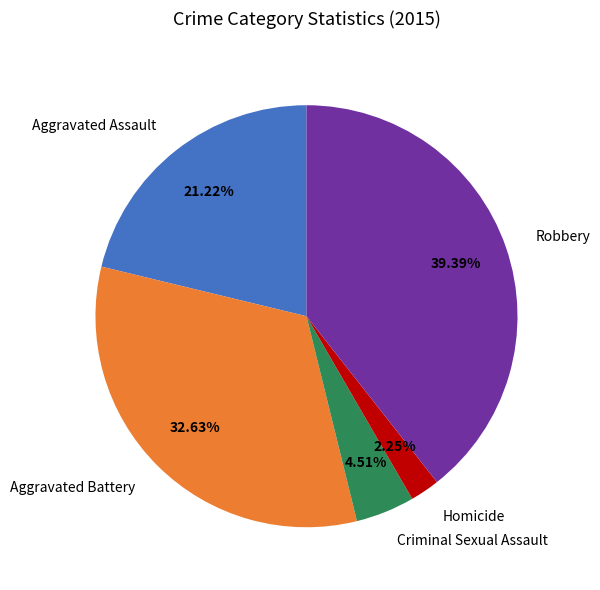

To the nearest percent, what is the difference between the Aggravated Battery and Aggravated Assault slice percentages?

11%